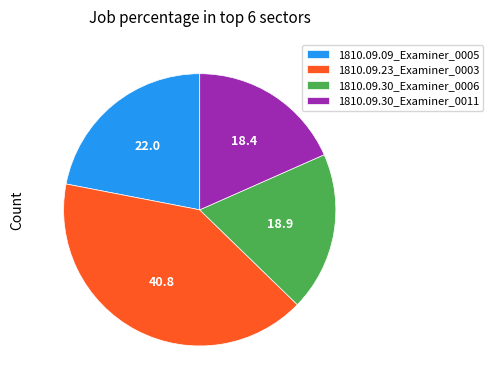

Rank the categories by value from lowest to highest.

1810.09.30_Examiner_0011, 1810.09.30_Examiner_0006, 1810.09.09_Examiner_0005, 1810.09.23_Examiner_0003